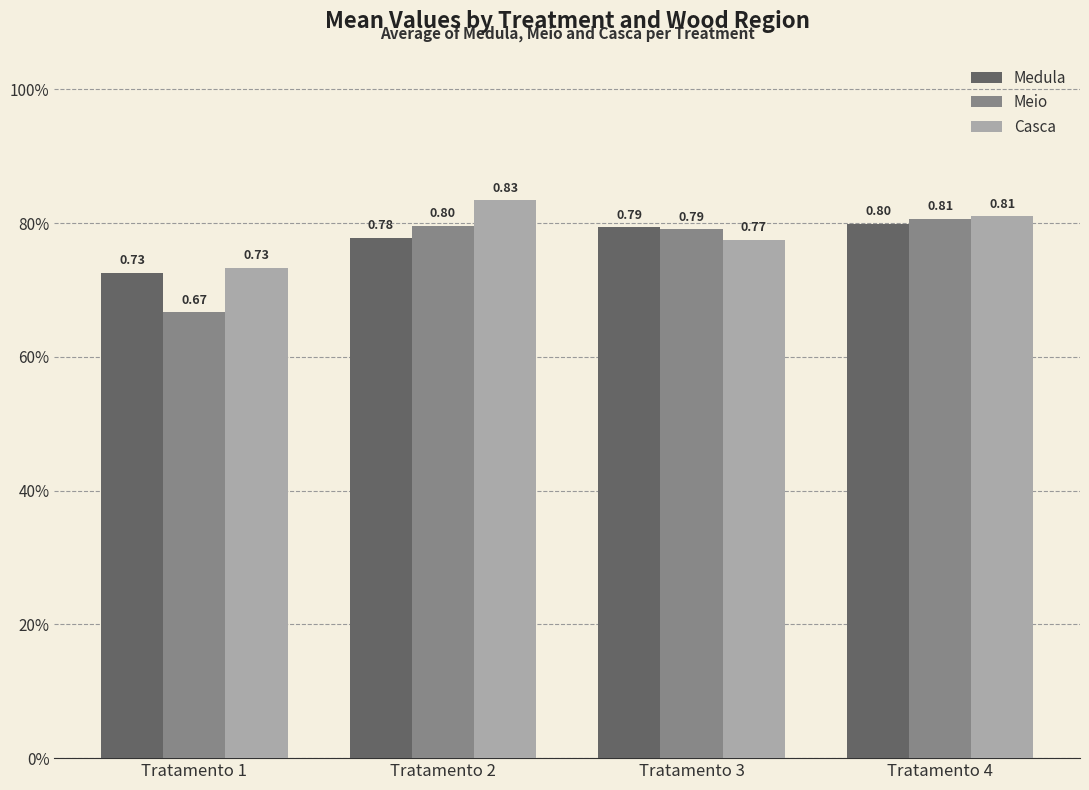

Does the chart contain any negative values?

No